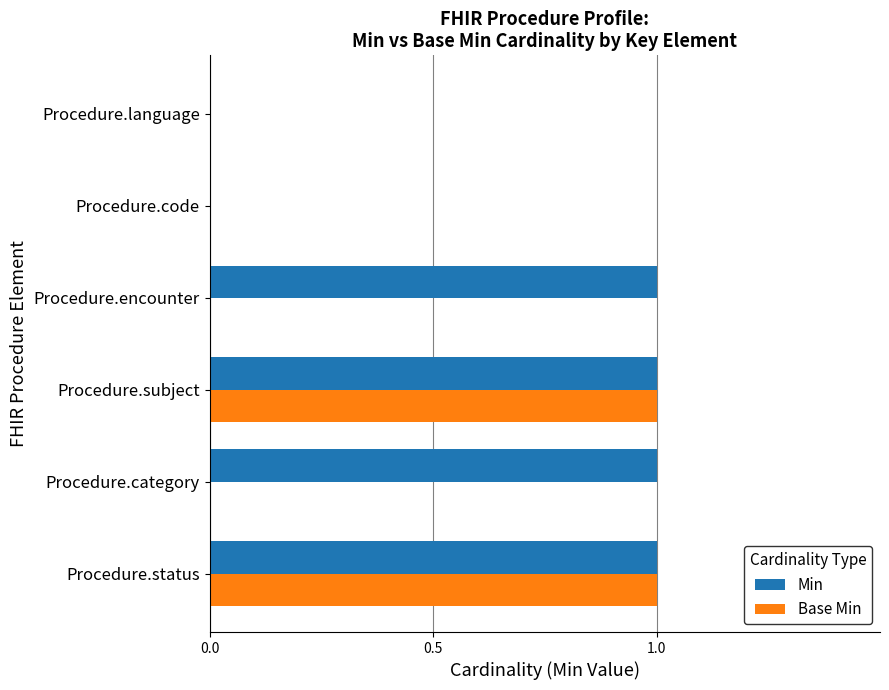

True or false: Base Min has a value of -1 at Procedure.encounter.

False